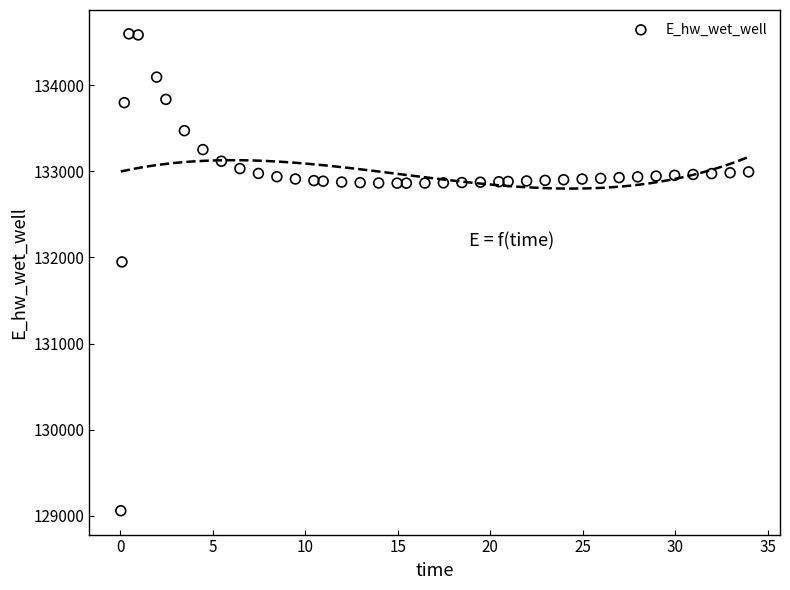

What Y value in the scatter plot is closest to 131827?

131947.5